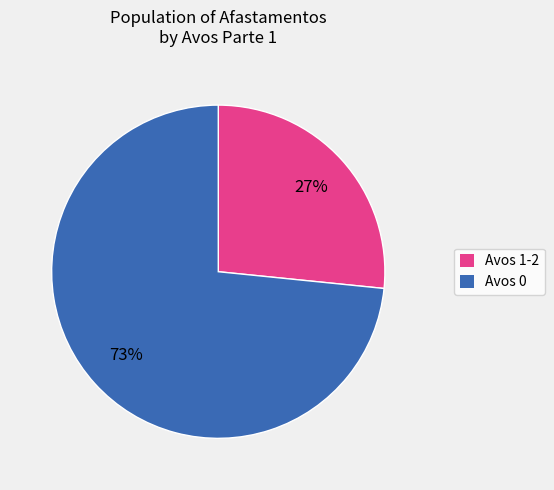

Which slice represents more than half of the pie?

Avos 0